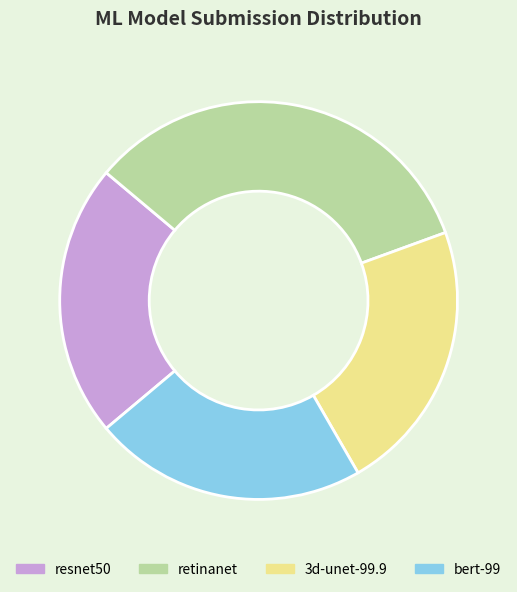

Does retinanet account for over 50% of the chart?

No